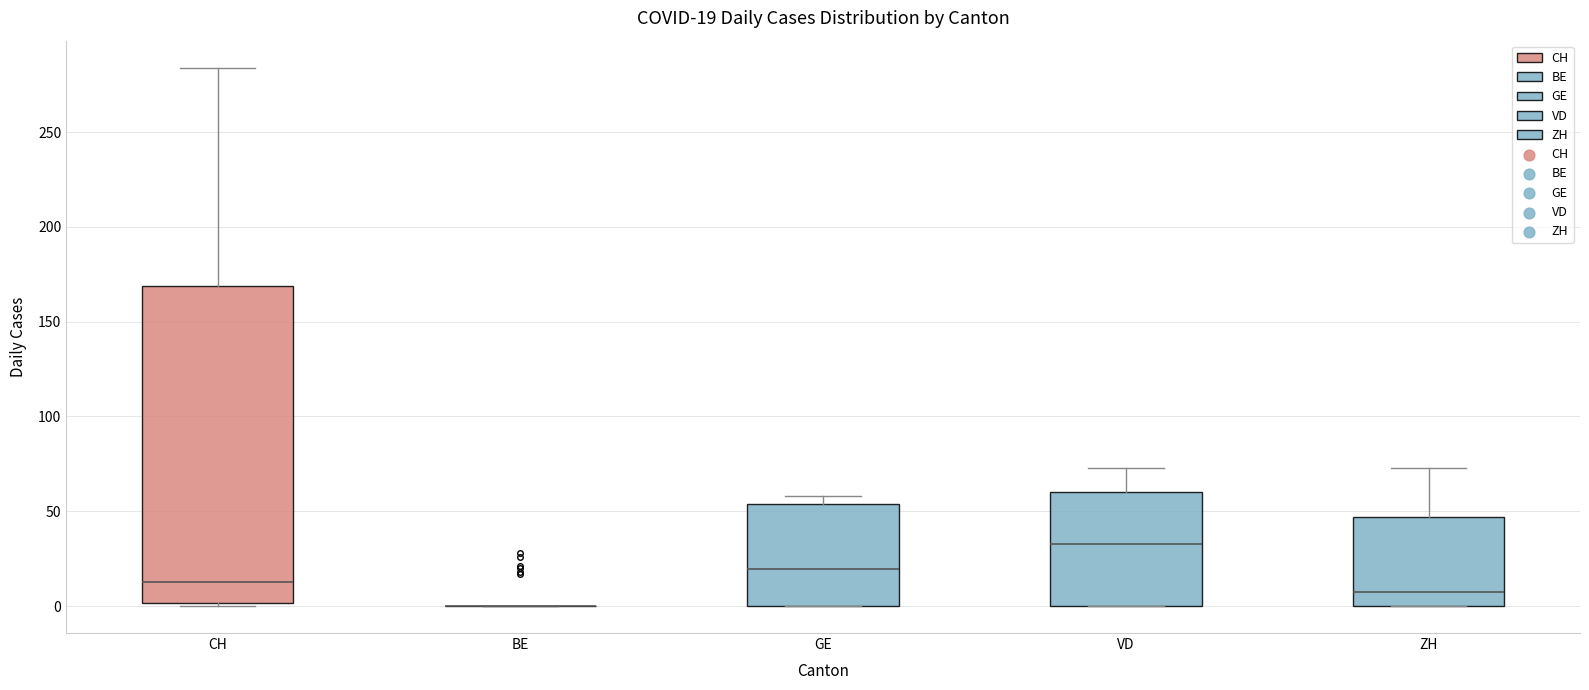

Which box is the tallest, from its lower edge to its upper edge?

CH